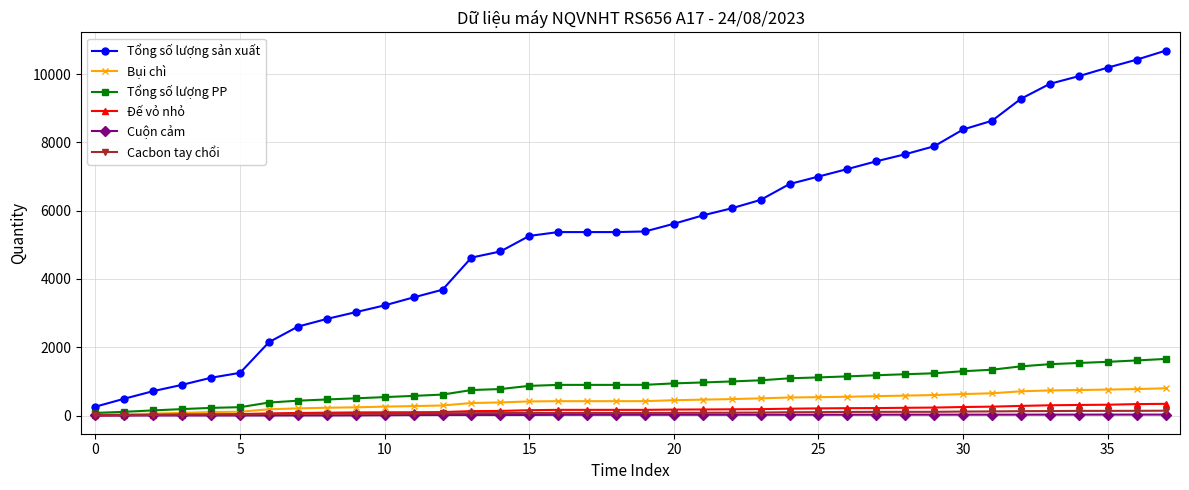

Which series has the widest spread of values?

Tổng số lượng sản xuất